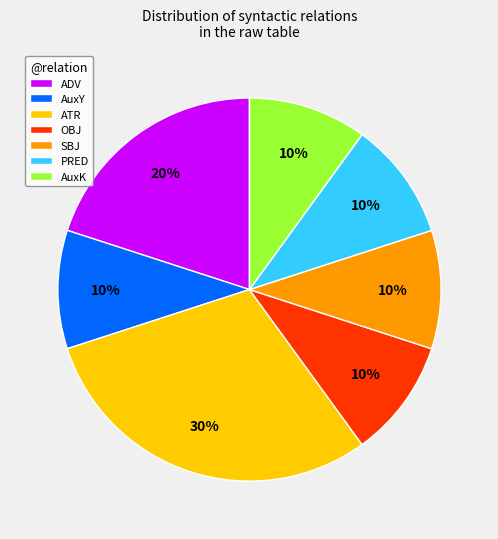

Is it true that OBJ is 18% of the pie?

False